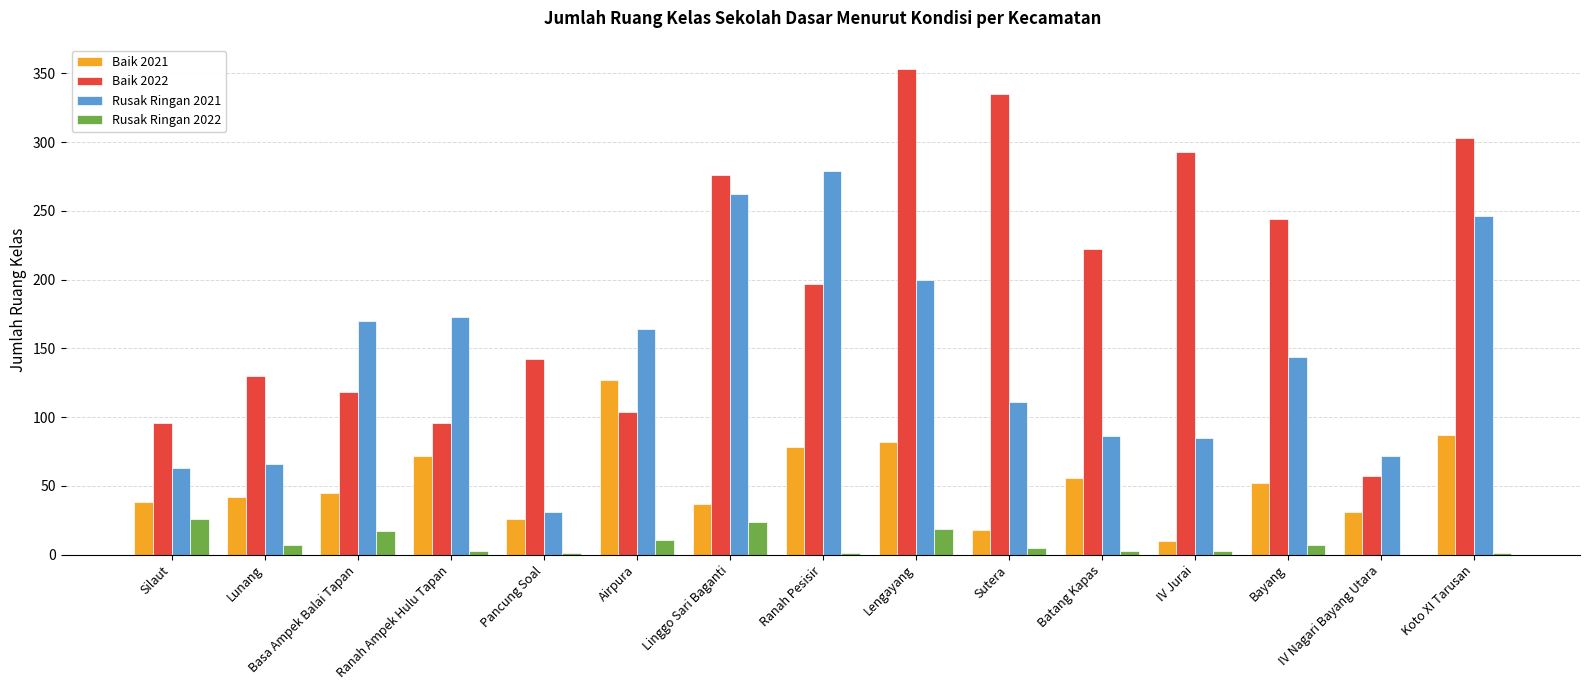

What is the difference between the Rusak Ringan 2021 values at Ranah Ampek Hulu Tapan and Basa Ampek Balai Tapan?

3